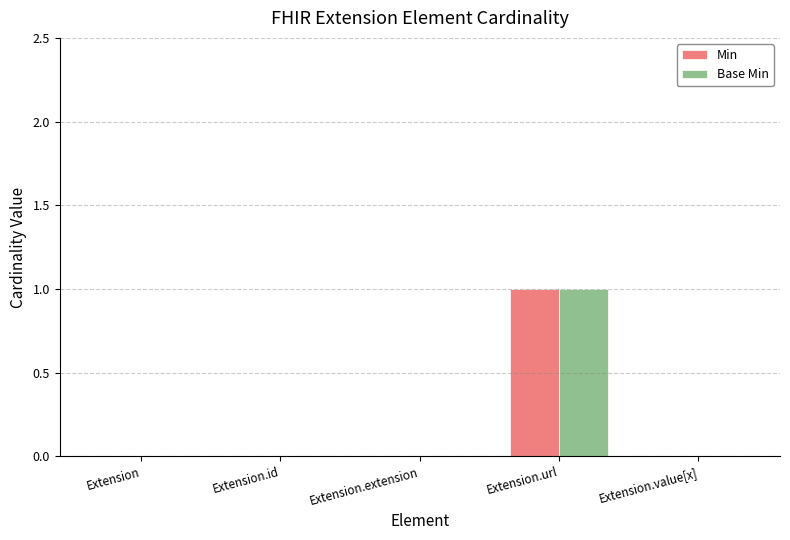

True or false: Base Min has a value of 2 at Extension.url.

False